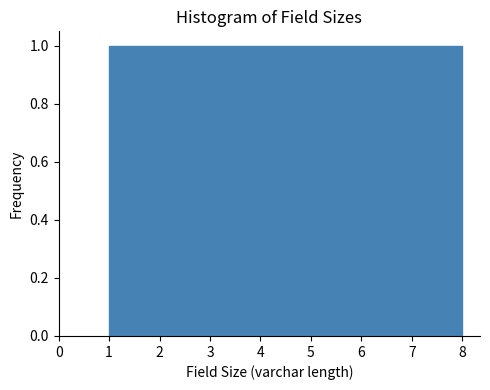

Reading left to right, transcribe this chart: for each bar, give the range it covers on the x-axis and its height. Neither the bar edges nor the heights are printed on the chart, so give them approximately, as read against the axes.

1.0 to 1.9: 1
1.9 to 2.8: 1
2.8 to 3.6: 1
3.6 to 4.5: 1
4.5 to 5.4: 1
5.4 to 6.3: 1
6.3 to 7.1: 1
7.1 to 8.0: 1